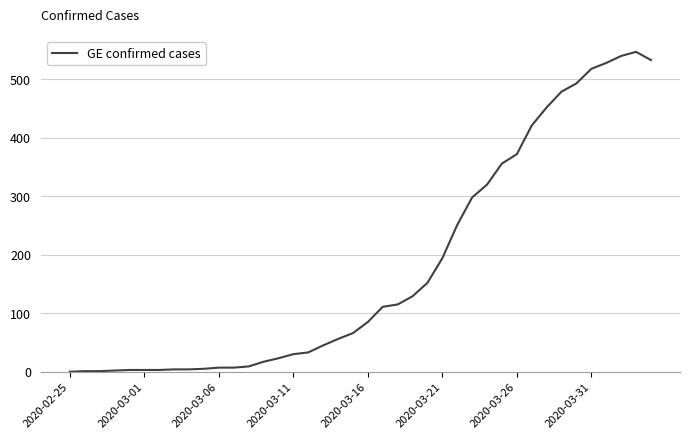

What is the sum of all values?

7213